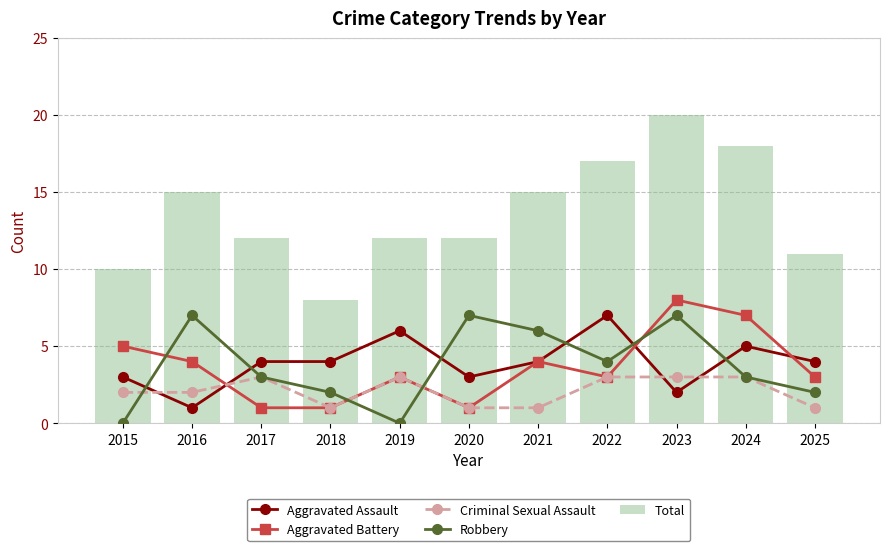

List the labels in order of Aggravated Assault value, smallest first.

2016, 2023, 2015, 2020, 2017, 2018, 2021, 2025, 2024, 2019, 2022